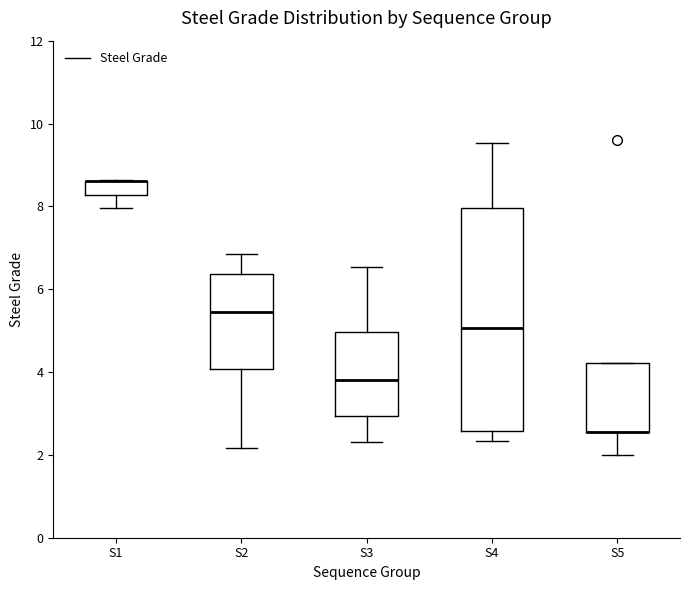

Reading left to right, transcribe this box plot: for each box, give where its median line is, the range the box spans, and where its two whiskers end, as read against the y-axis. The values are not printed on the chart, so give them approximately, as read against the axis.

S1: median 8.6 (drawn on the box's upper edge), box 8.2 to 8.6, whiskers 8.0 to 8.6
S2: median 5.4, box 4.0 to 6.4, whiskers 2.2 to 6.8
S3: median 3.8, box 3.0 to 5.0, whiskers 2.4 to 6.6
S4: median 5.0, box 2.6 to 8.0, whiskers 2.4 to 9.6
S5: median 2.6 (drawn on the box's lower edge), box 2.6 to 4.2, whiskers 2.0 to 4.2